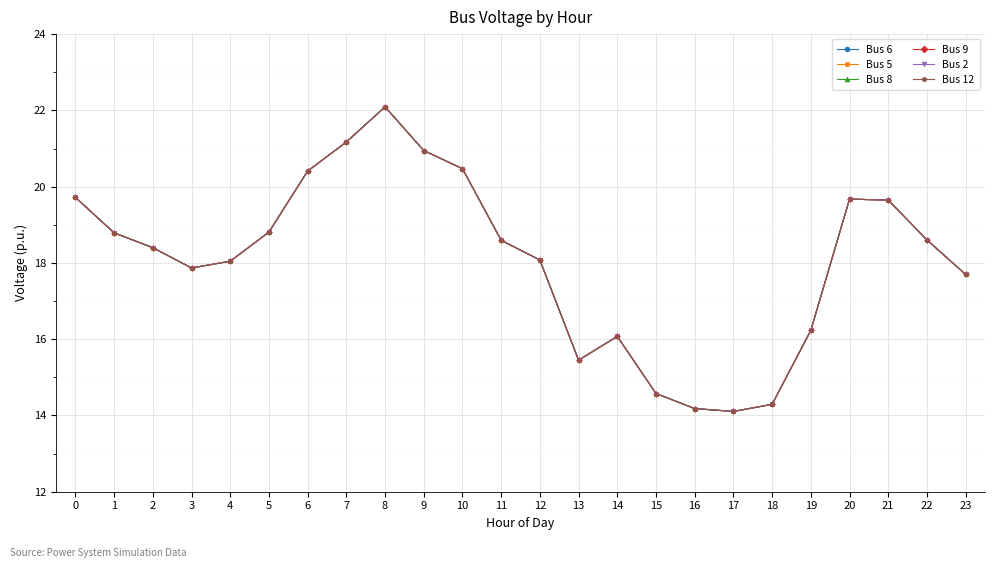

Reading left to right, transcribe all the data shown in this chart.

Bus 6: 19.7	18.8	18.4	17.9	18.0	18.8	20.4	21.2	22.1	20.9	20.5	18.6	18.1	15.4	16.1	14.6	14.2	14.1	14.3	16.2	19.7	19.6	18.6	17.7
Bus 5: 19.7	18.8	18.4	17.9	18.0	18.8	20.4	21.2	22.1	20.9	20.5	18.6	18.1	15.4	16.1	14.6	14.2	14.1	14.3	16.2	19.7	19.6	18.6	17.7
Bus 8: 19.7	18.8	18.4	17.9	18.0	18.8	20.4	21.2	22.1	20.9	20.5	18.6	18.1	15.4	16.1	14.6	14.2	14.1	14.3	16.2	19.7	19.6	18.6	17.7
Bus 9: 19.7	18.8	18.4	17.9	18.0	18.8	20.4	21.2	22.1	20.9	20.5	18.6	18.1	15.4	16.1	14.6	14.2	14.1	14.3	16.2	19.7	19.6	18.6	17.7
Bus 2: 19.7	18.8	18.4	17.9	18.0	18.8	20.4	21.2	22.1	20.9	20.5	18.6	18.1	15.4	16.1	14.6	14.2	14.1	14.3	16.2	19.7	19.6	18.6	17.7
Bus 12: 19.7	18.8	18.4	17.9	18.0	18.8	20.4	21.2	22.1	20.9	20.5	18.6	18.1	15.4	16.1	14.6	14.2	14.1	14.3	16.2	19.7	19.6	18.6	17.7